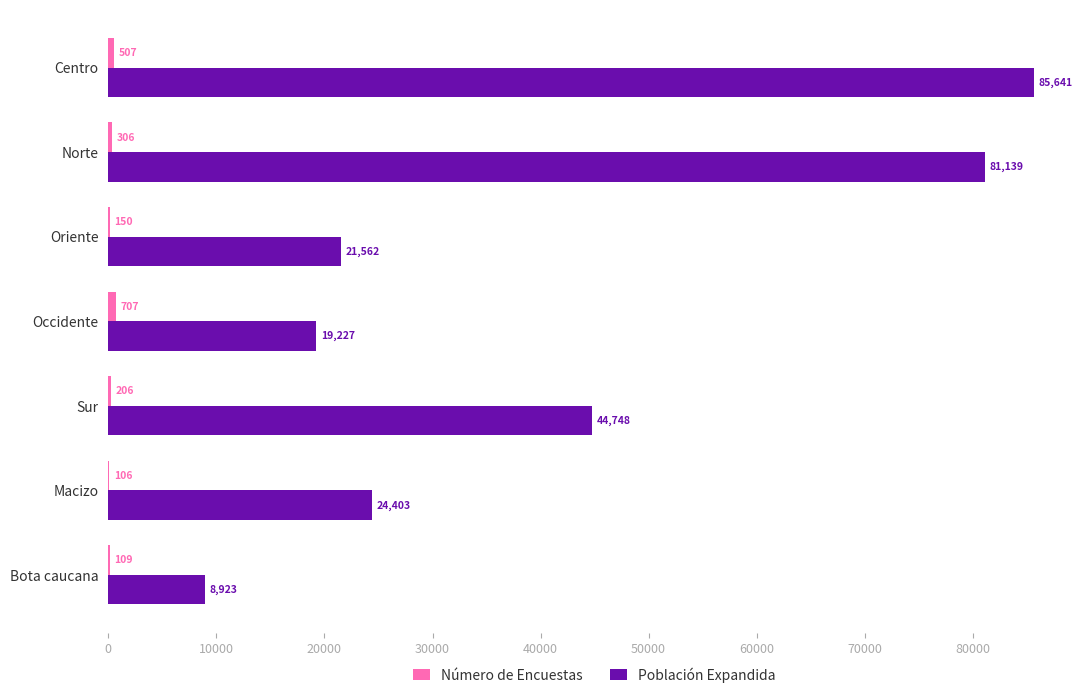

What is the total value across all series at Bota caucana?

9032